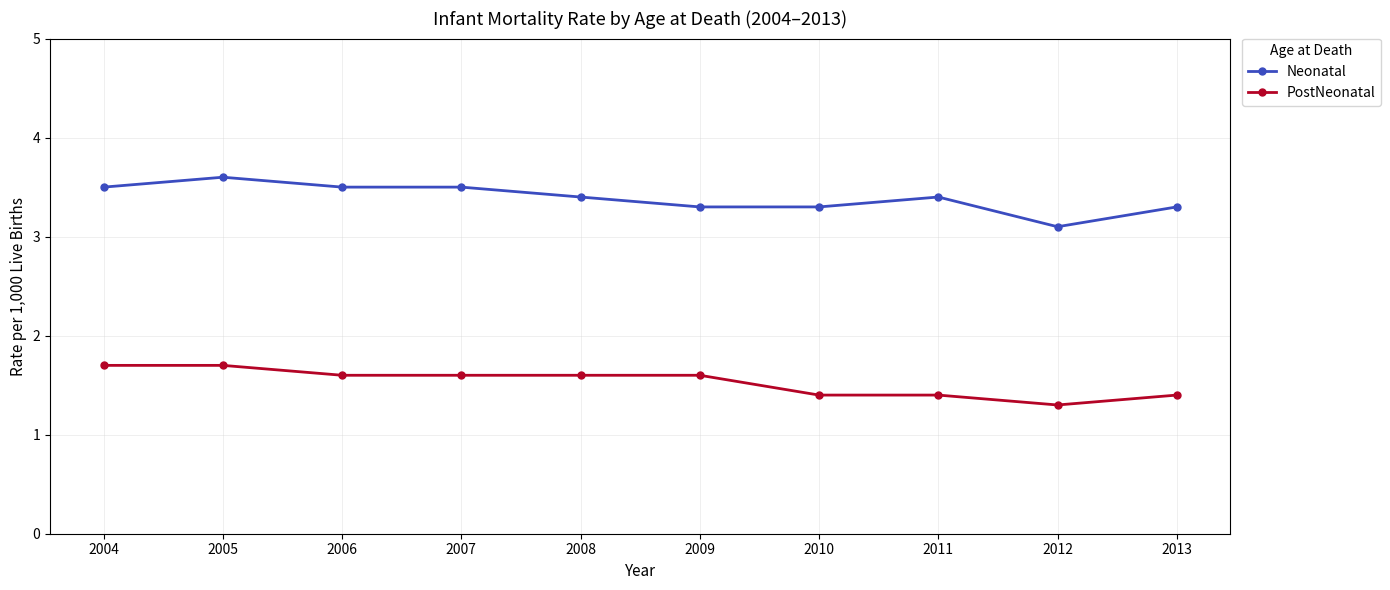

List the series in order of their overall mean, lowest first.

PostNeonatal, Neonatal